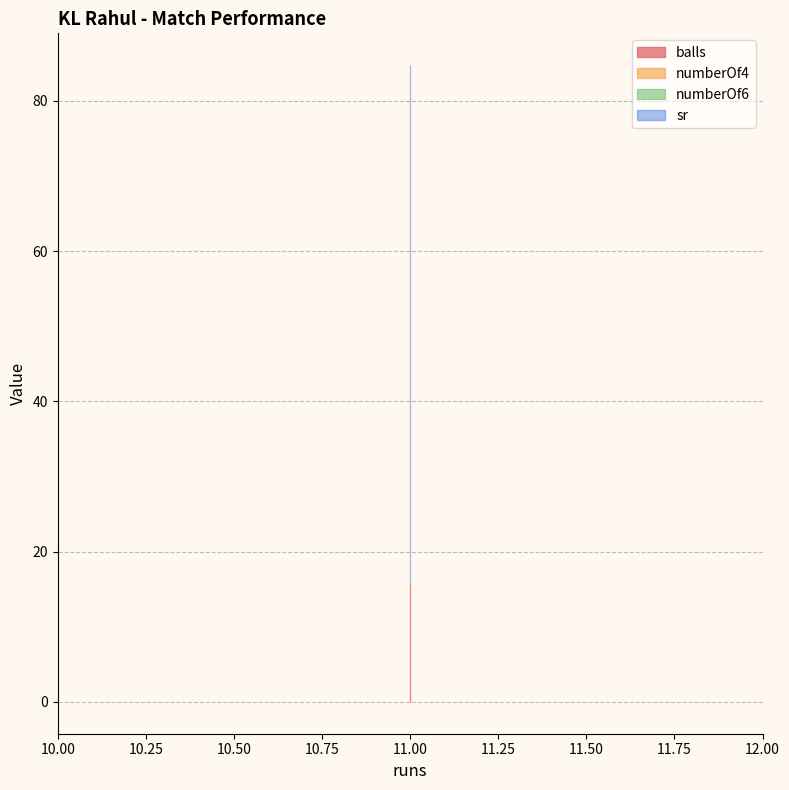

At which category is the sum across all series the highest?

11